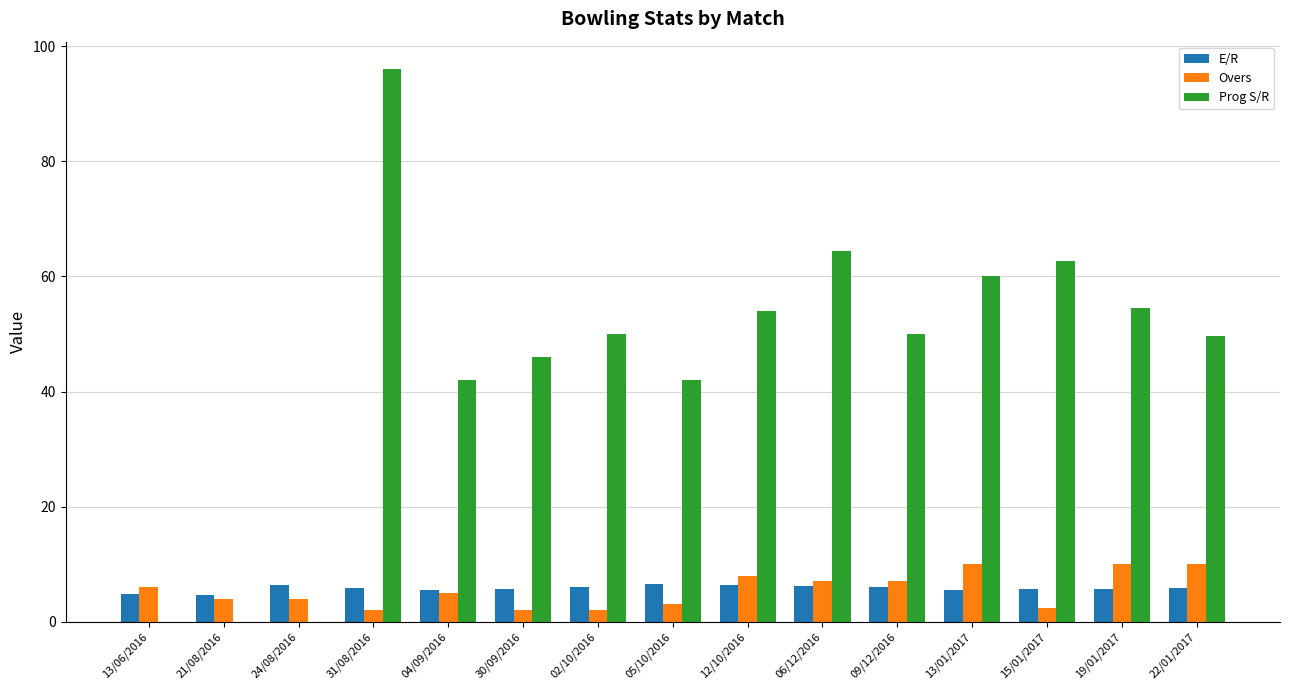

At which category is the sum across all series the highest?

31/08/2016